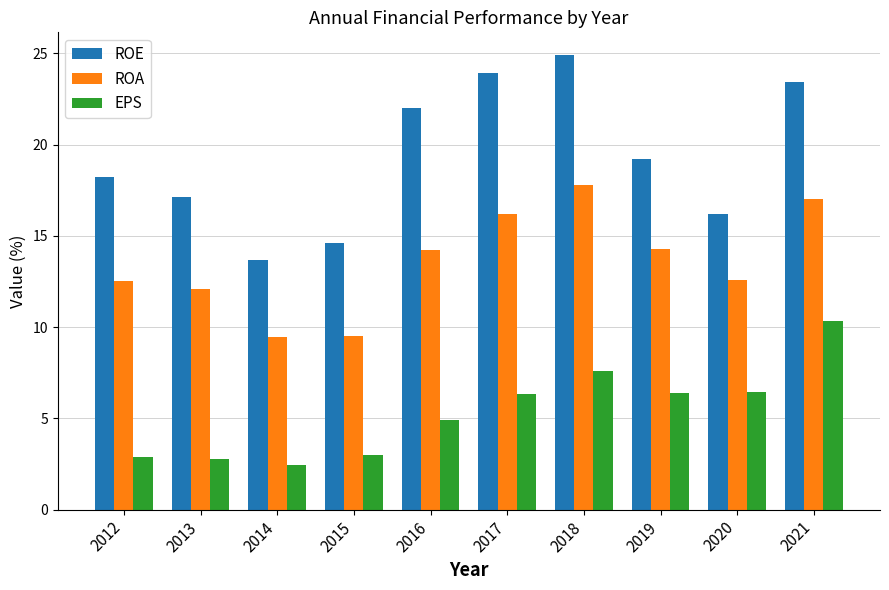

At how many categories does at least one series exceed 9?

10